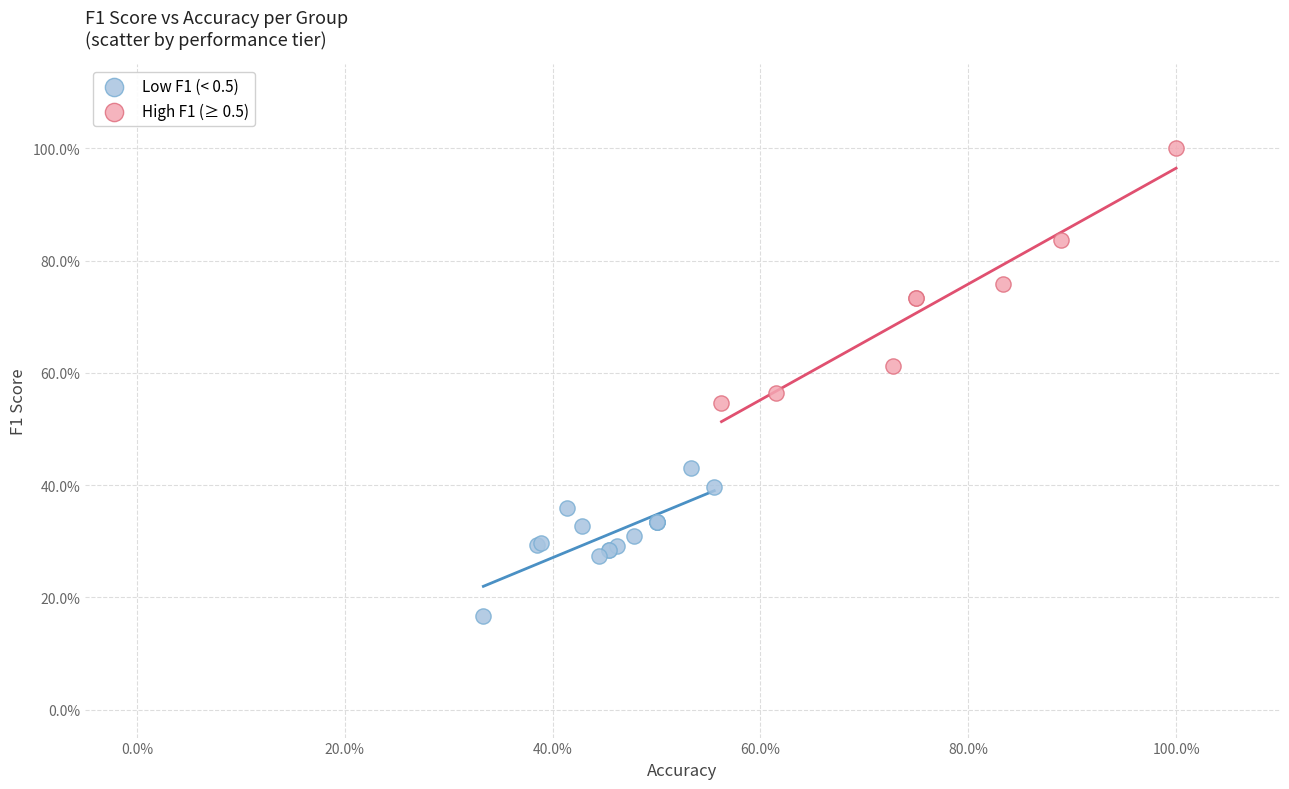

What are all the series names shown in the legend?

Low F1 (< 0.5), High F1 (≥ 0.5)